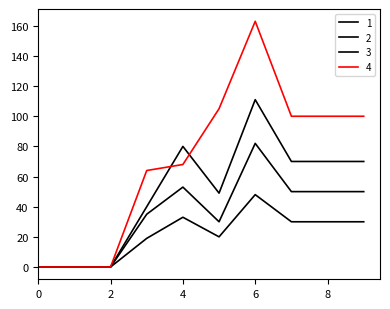

Does the chart have visible grid lines?

No